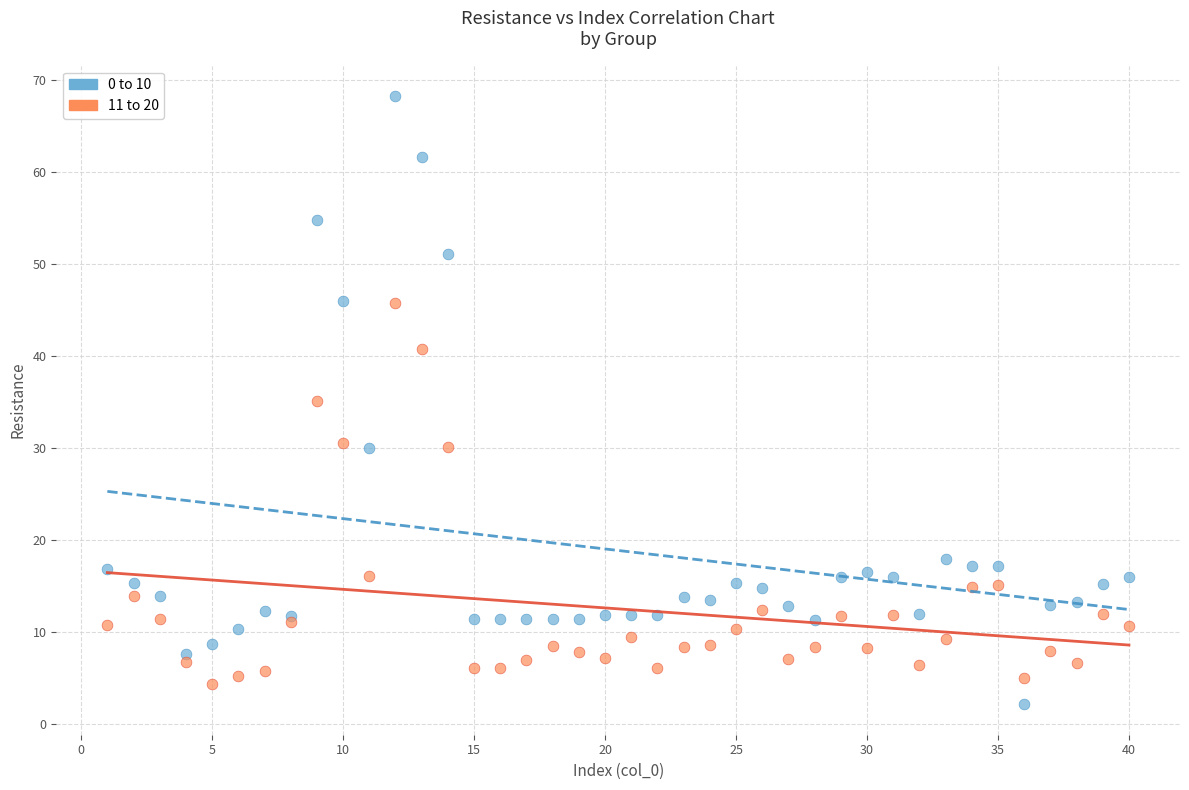

What are all the series names shown in the legend?

0 to 10, 11 to 20